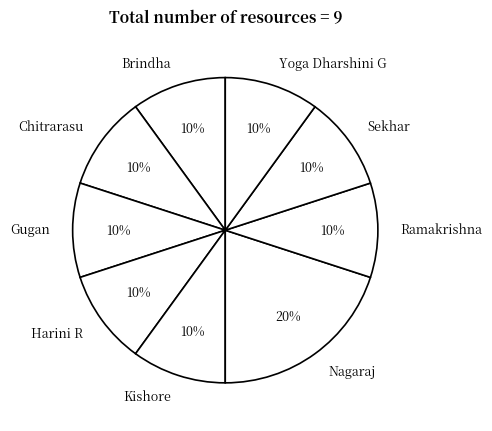

Count the number of slices in the pie.

9